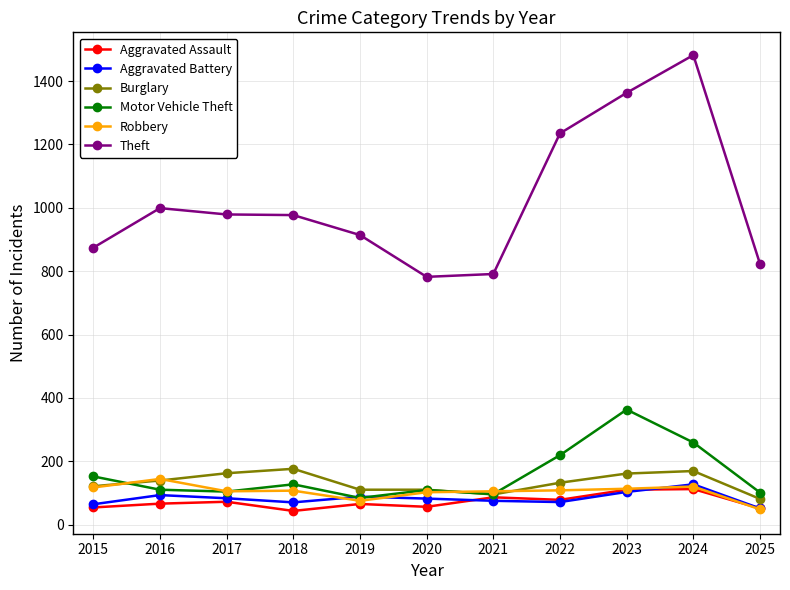

True or false: Aggravated Assault and Theft intersect in this chart.

False